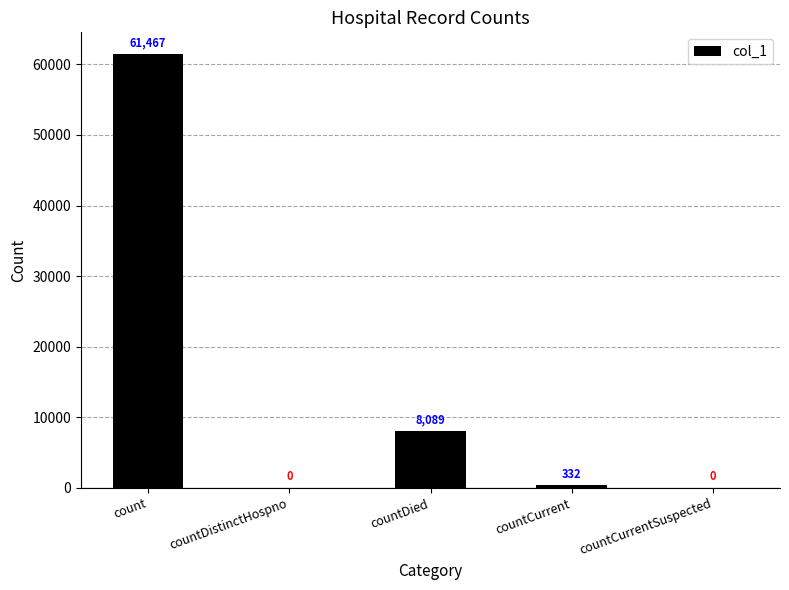

Are the bars horizontal?

No